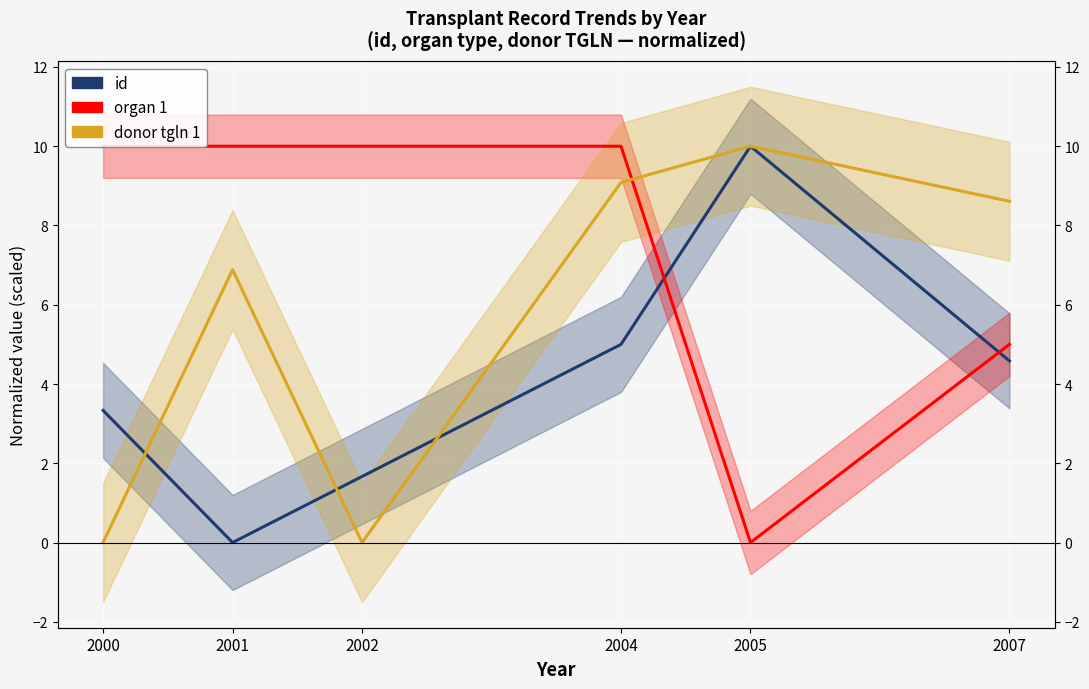

Between which two adjacent categories do donor tgln 1 and id first intersect?

2000 and 2001